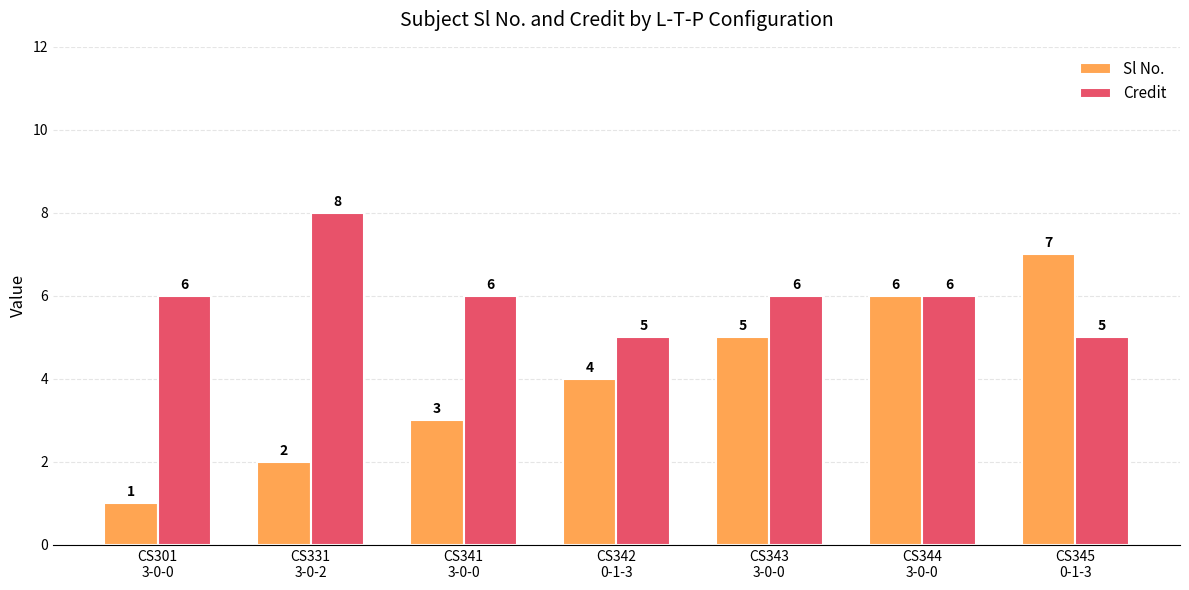

Count the Sl No. values in the range 2 to 6.

5